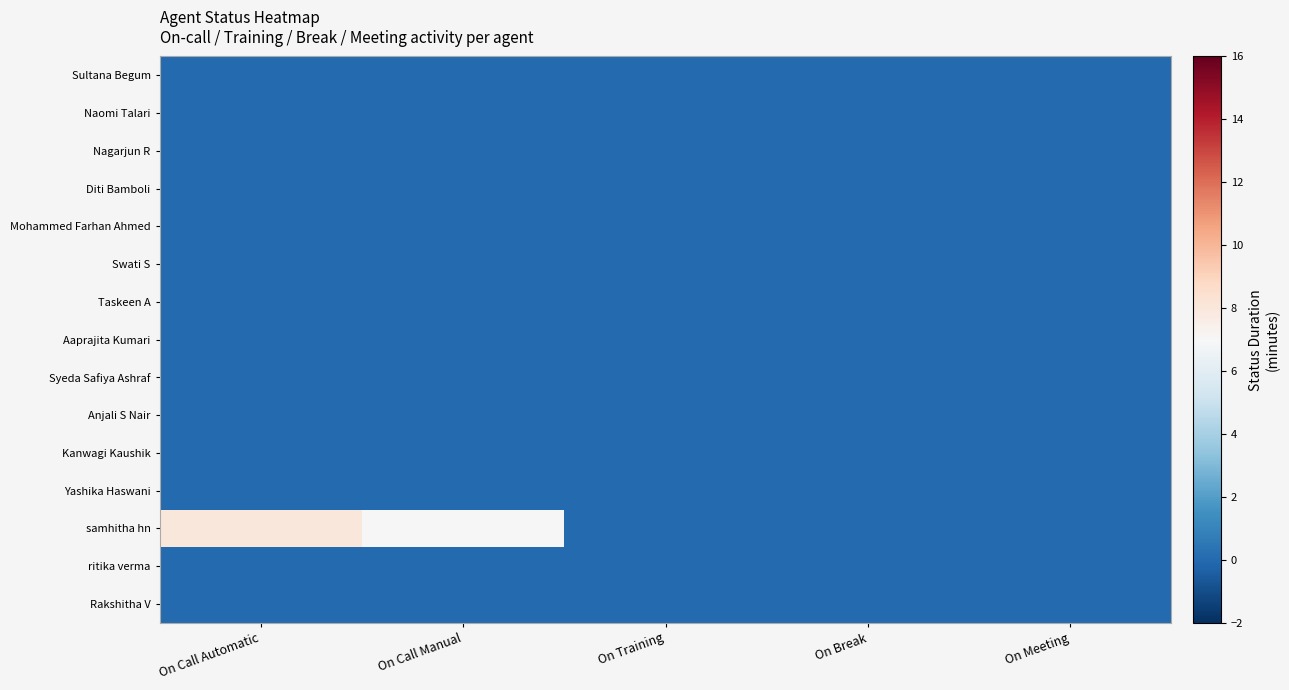

Reading left to right, what are all the values shown in this chart?

Sultana Begum: On Call Automatic=0	On Call Manual=0	On Training=0	On Break=0	On Meeting=0
Naomi Talari: On Call Automatic=0	On Call Manual=0	On Training=0	On Break=0	On Meeting=0
Nagarjun R: On Call Automatic=0	On Call Manual=0	On Training=0	On Break=0	On Meeting=0
Diti Bamboli: On Call Automatic=0	On Call Manual=0	On Training=0	On Break=0	On Meeting=0
Mohammed Farhan Ahmed: On Call Automatic=0	On Call Manual=0	On Training=0	On Break=0	On Meeting=0
Swati S: On Call Automatic=0	On Call Manual=0	On Training=0	On Break=0	On Meeting=0
Taskeen A: On Call Automatic=0	On Call Manual=0	On Training=0	On Break=0	On Meeting=0
Aaprajita Kumari: On Call Automatic=0	On Call Manual=0	On Training=0	On Break=0	On Meeting=0
Syeda Safiya Ashraf: On Call Automatic=0	On Call Manual=0	On Training=0	On Break=0	On Meeting=0
Anjali S Nair: On Call Automatic=0	On Call Manual=0	On Training=0	On Break=0	On Meeting=0
Kanwagi Kaushik: On Call Automatic=0	On Call Manual=0	On Training=0	On Break=0	On Meeting=0
Yashika Haswani: On Call Automatic=0	On Call Manual=0	On Training=0	On Break=0	On Meeting=0
samhitha hn: On Call Automatic=8	On Call Manual=7	On Training=0	On Break=0	On Meeting=0
ritika verma: On Call Automatic=0	On Call Manual=0	On Training=0	On Break=0	On Meeting=0
Rakshitha V: On Call Automatic=0	On Call Manual=0	On Training=0	On Break=0	On Meeting=0